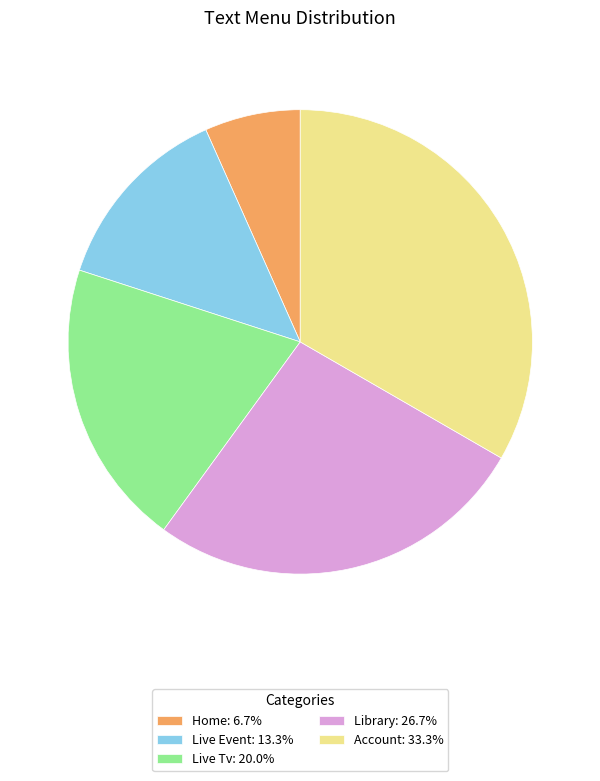

Is Account the majority of the pie?

No